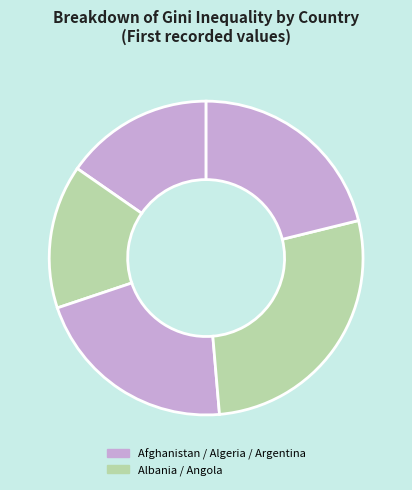

Which slice is the smallest?

Albania